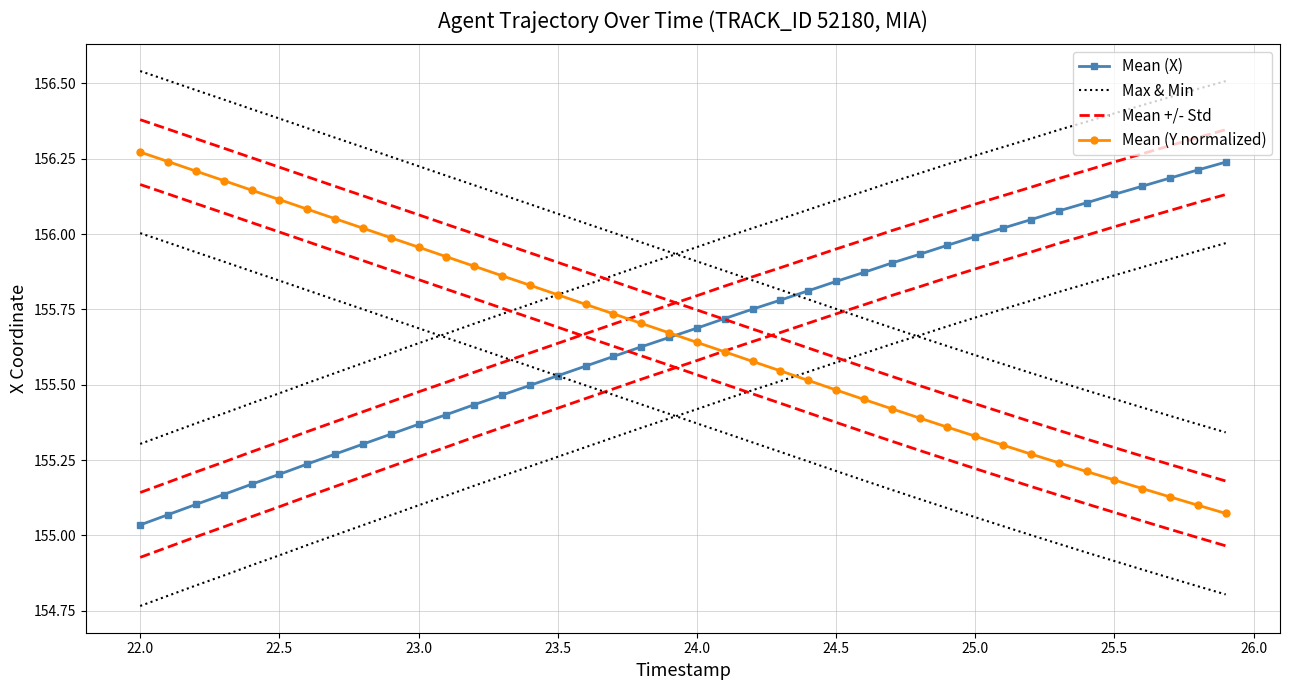

Is it true that Max & Min equals 45.9 at 21?

False